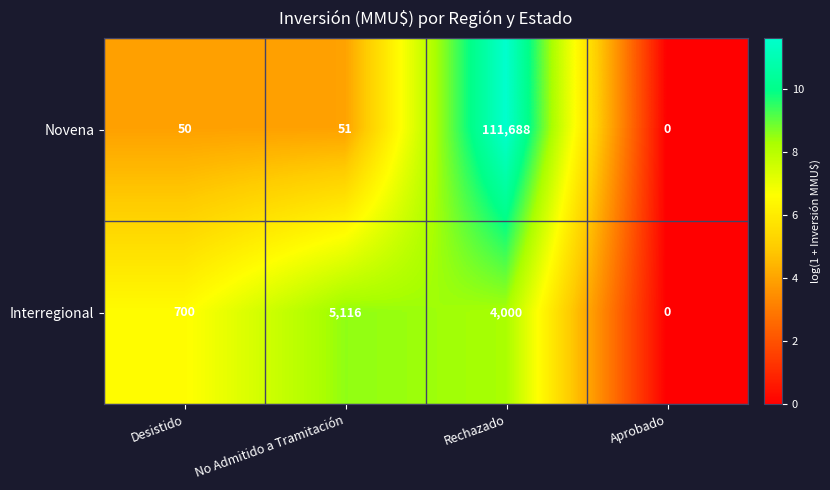

What is the sum of all Novena values?

111789